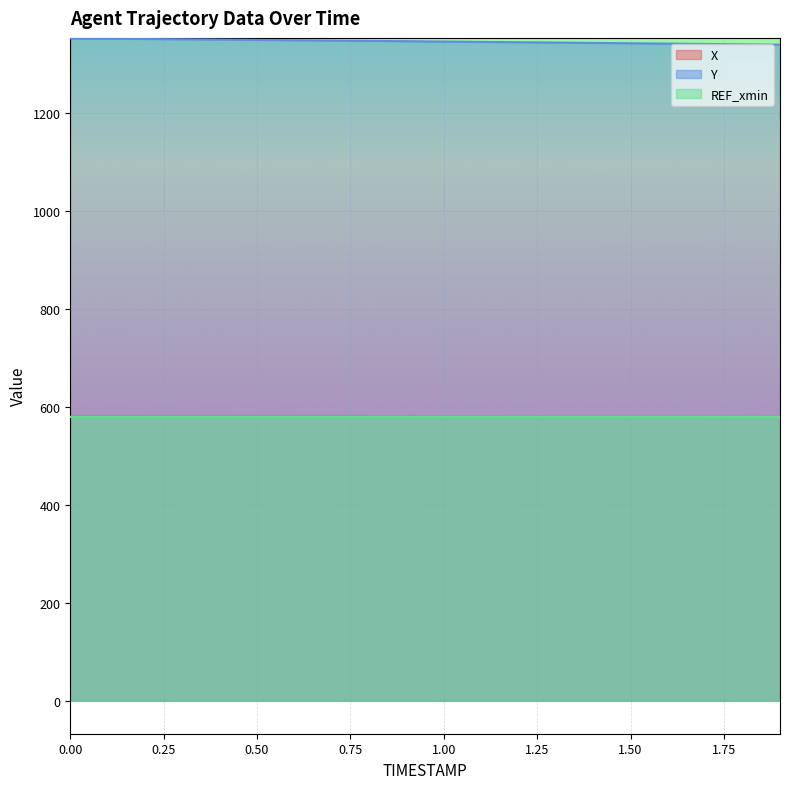

What is the difference between the second highest and minimum values in the Y series?

12.2